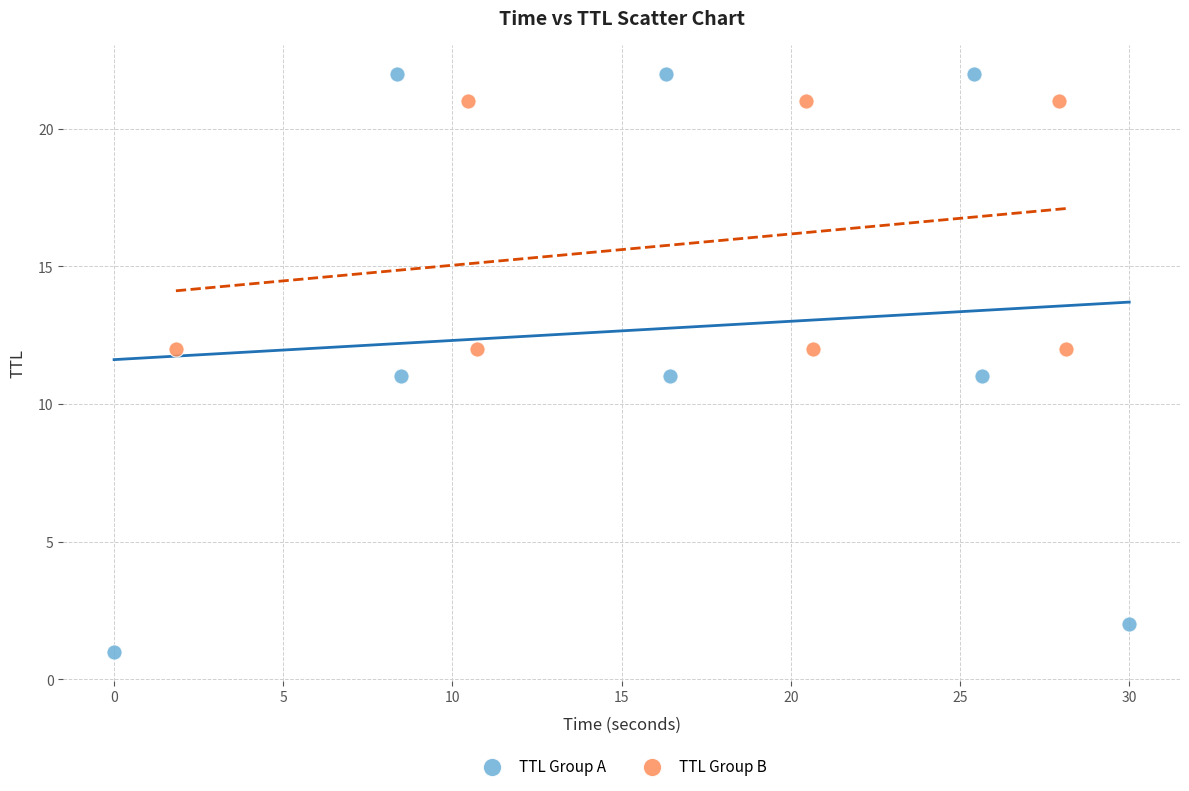

Which series contains the lowest Y value?

TTL Group A